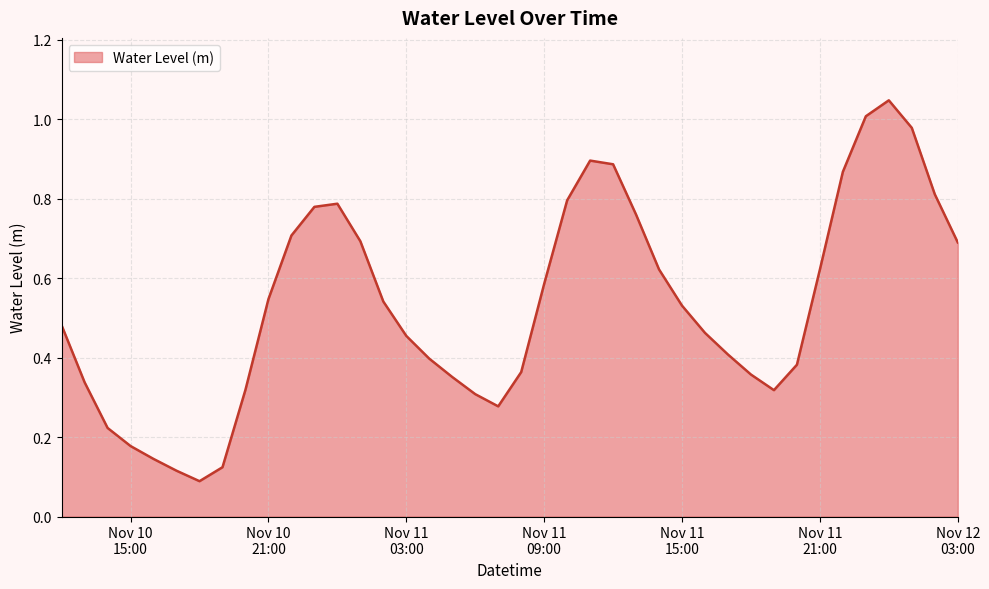

What is the average value?

0.5